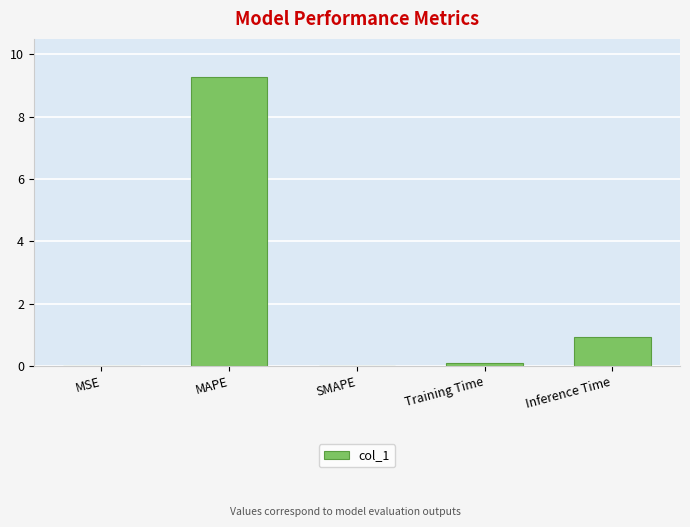

At which label is the value closest to 4?

Inference Time